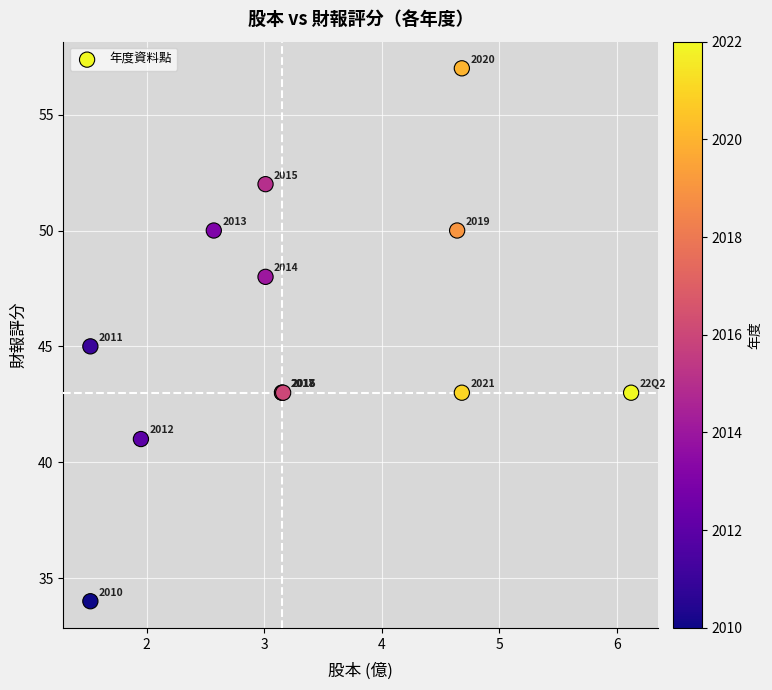

What Y value in the scatter plot is closest to 45?

45